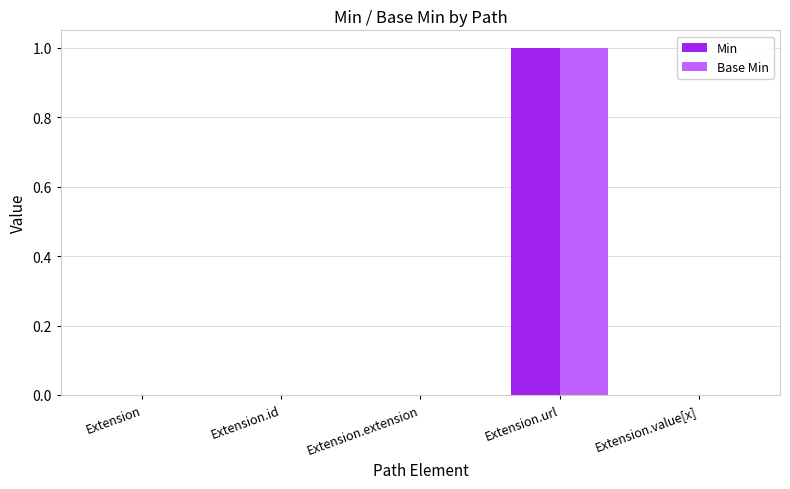

Are the bars horizontal?

No